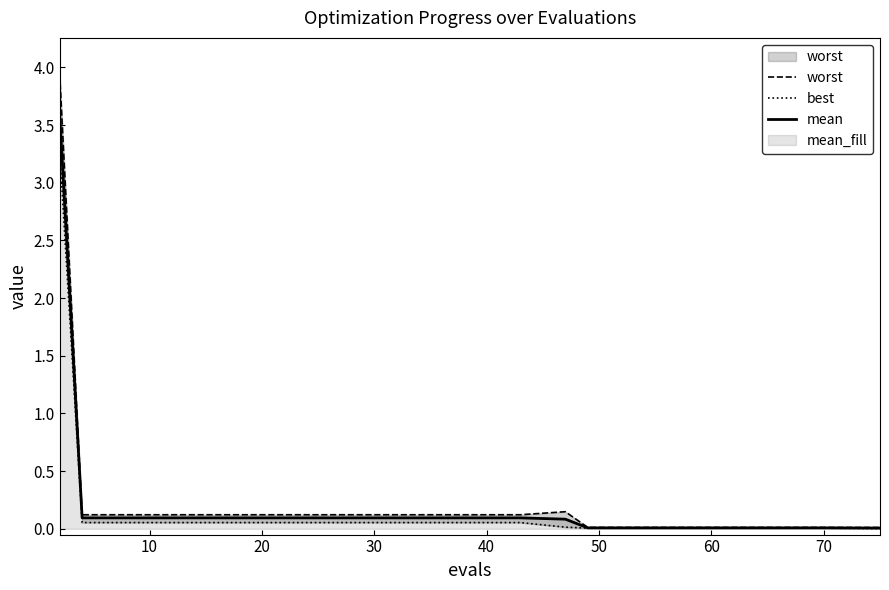

List the series in order of their peak value, highest first.

worst, mean, best